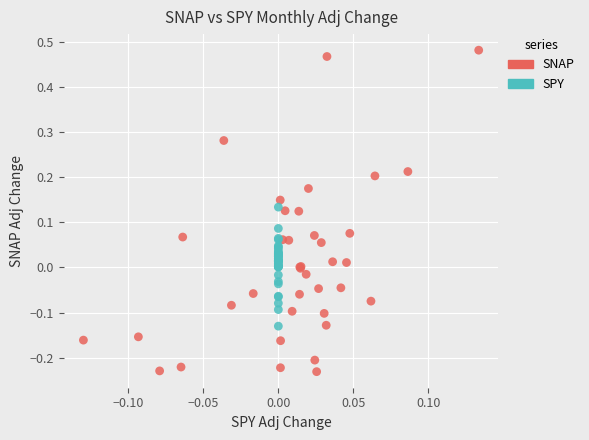

Which series contains the lowest Y value?

SNAP